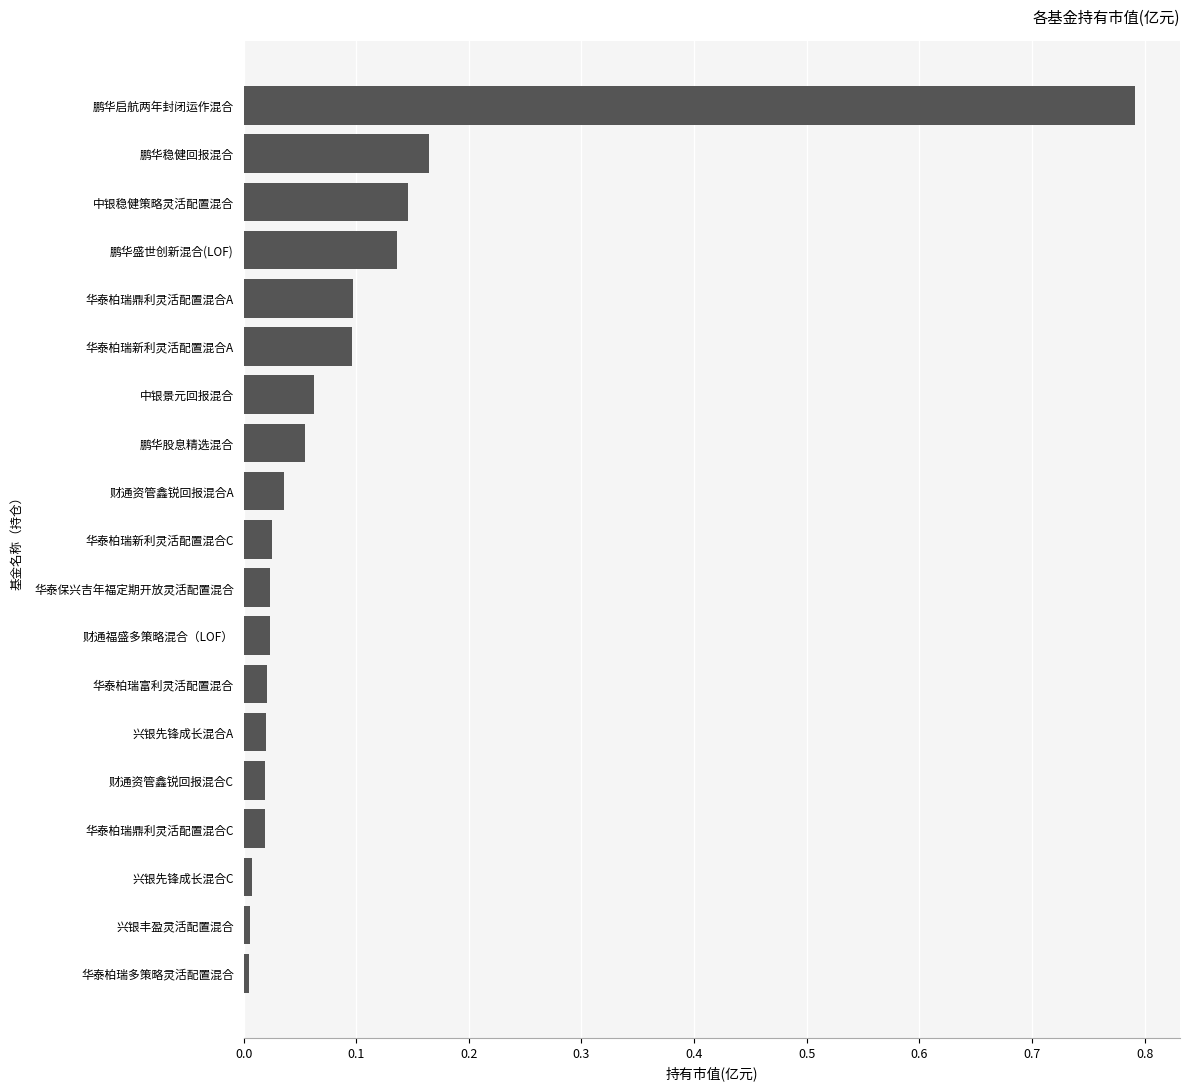

What is the change in value from 华泰柏瑞富利灵活配置混合 to 华泰柏瑞新利灵活配置混合A?

+0.1